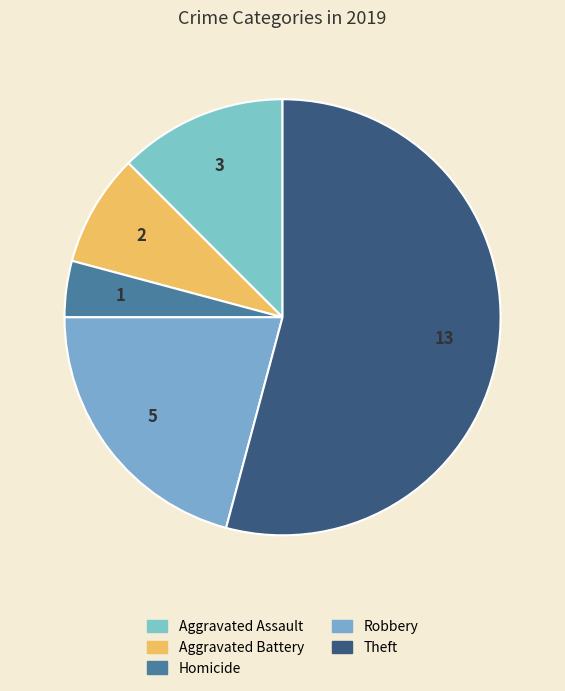

How many slices are in this pie chart?

5